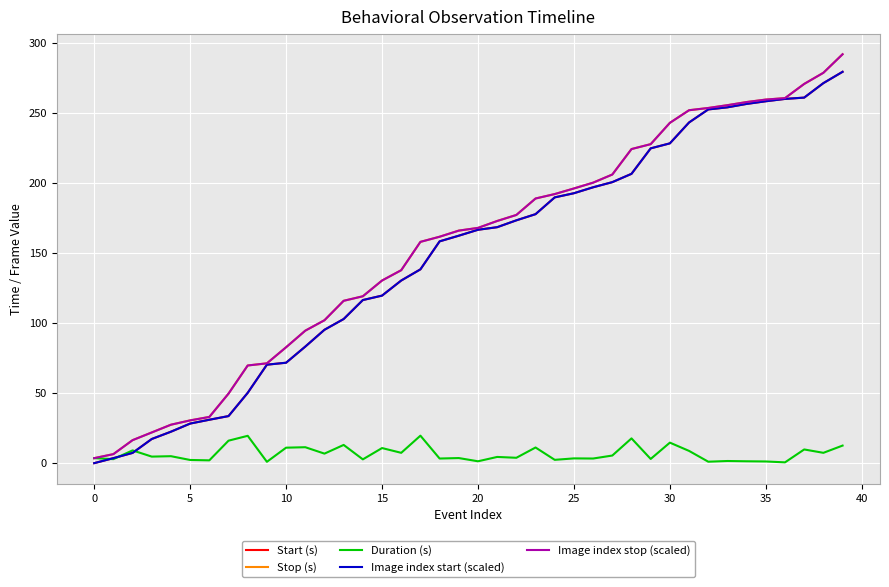

What is the maximum value for Image index stop (scaled)?

291.7